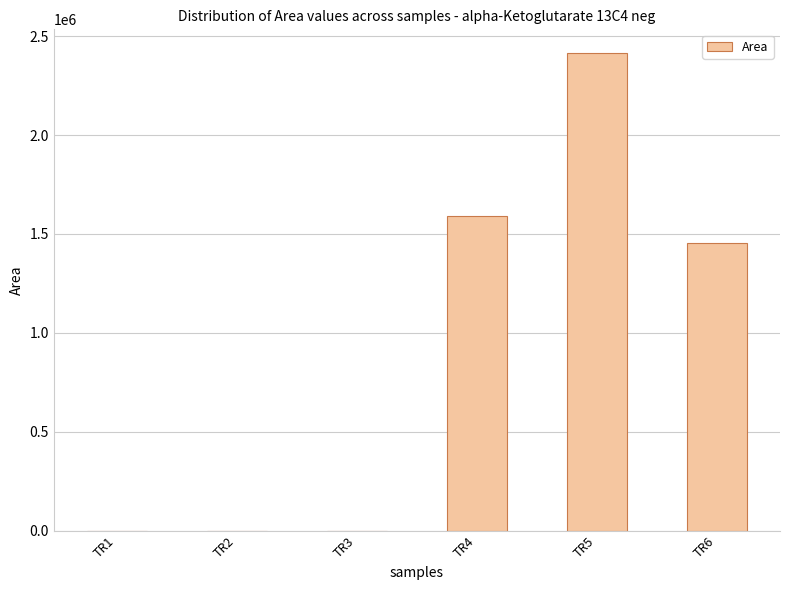

Between TR6 and TR4, which is larger?

TR4